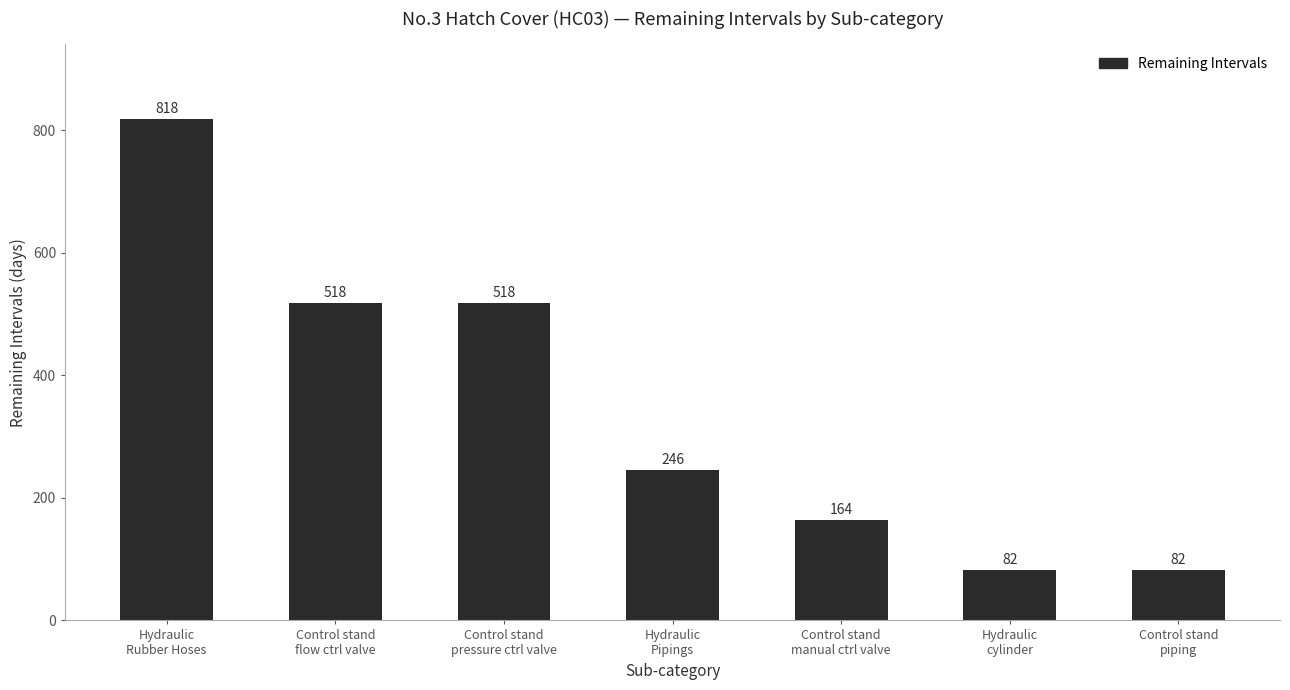

How many bars are there in total?

7